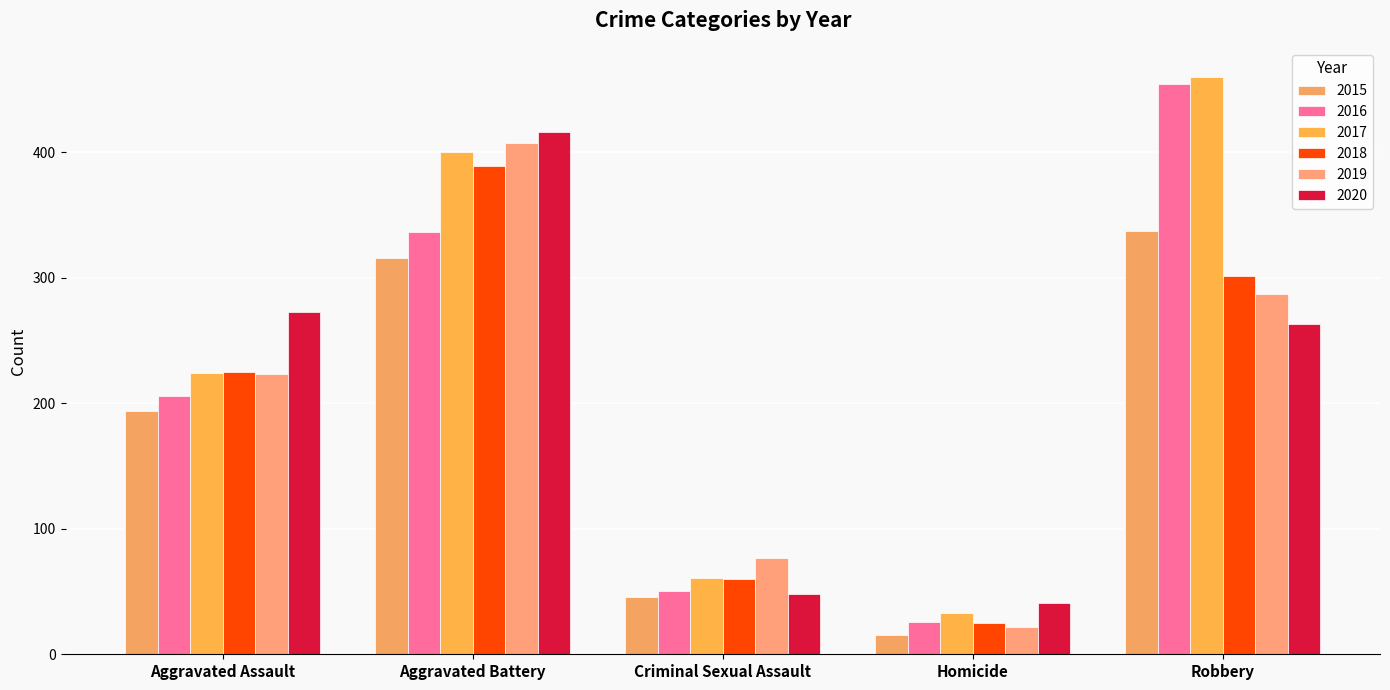

Are the bars grouped side by side (vs. stacked)?

Yes